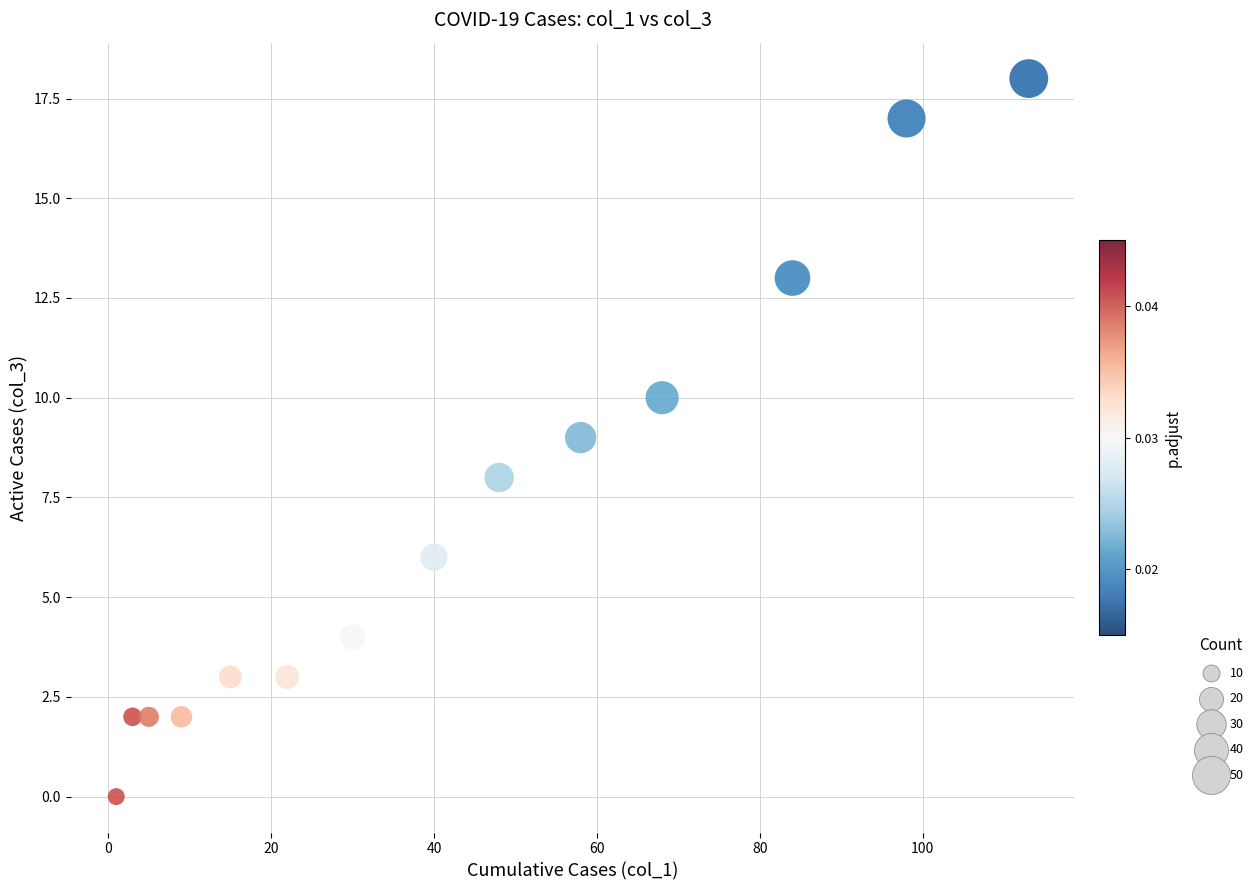

What is the range of X values (max minus min)?

112